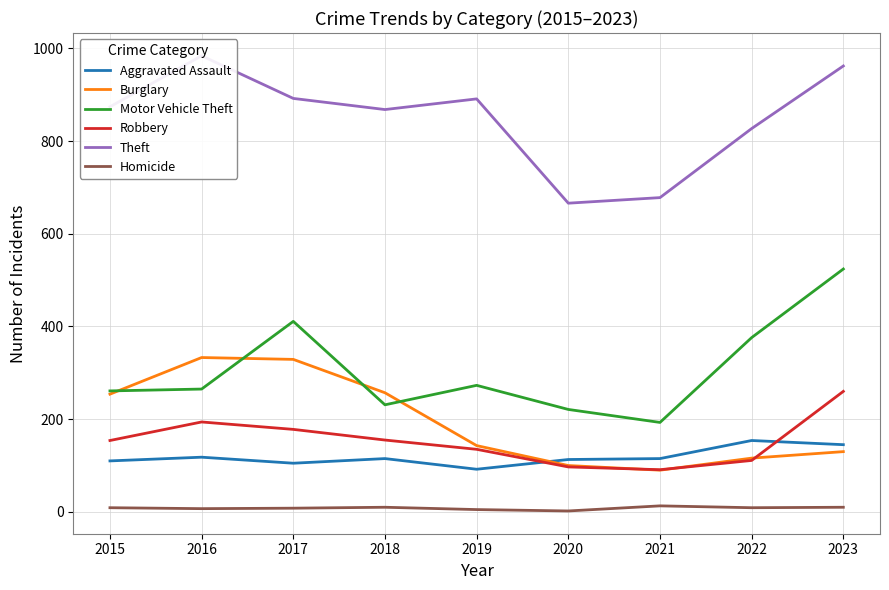

True or false: Robbery has a value of 135 at 2019.

True